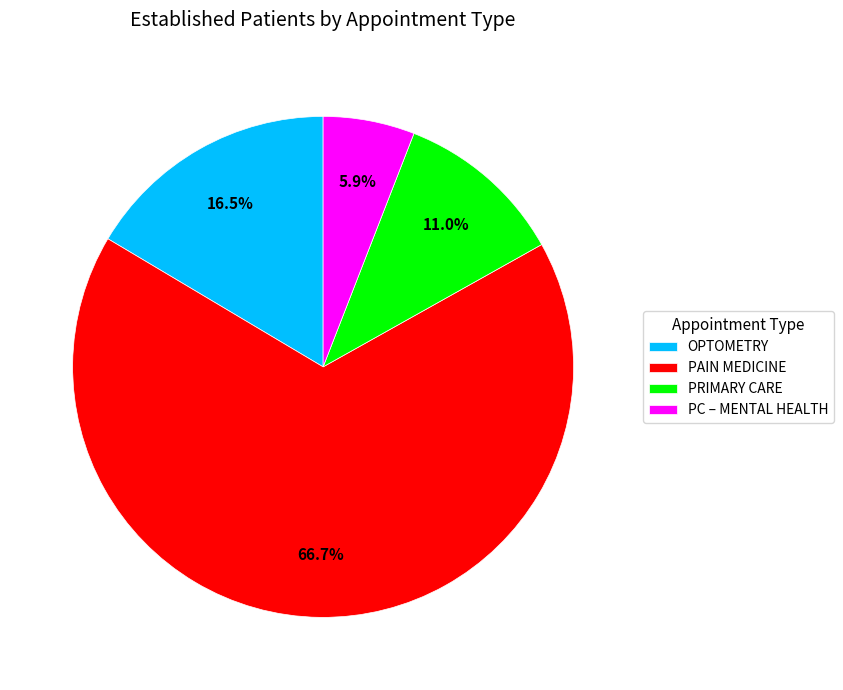

Which category accounts for the majority?

PAIN MEDICINE